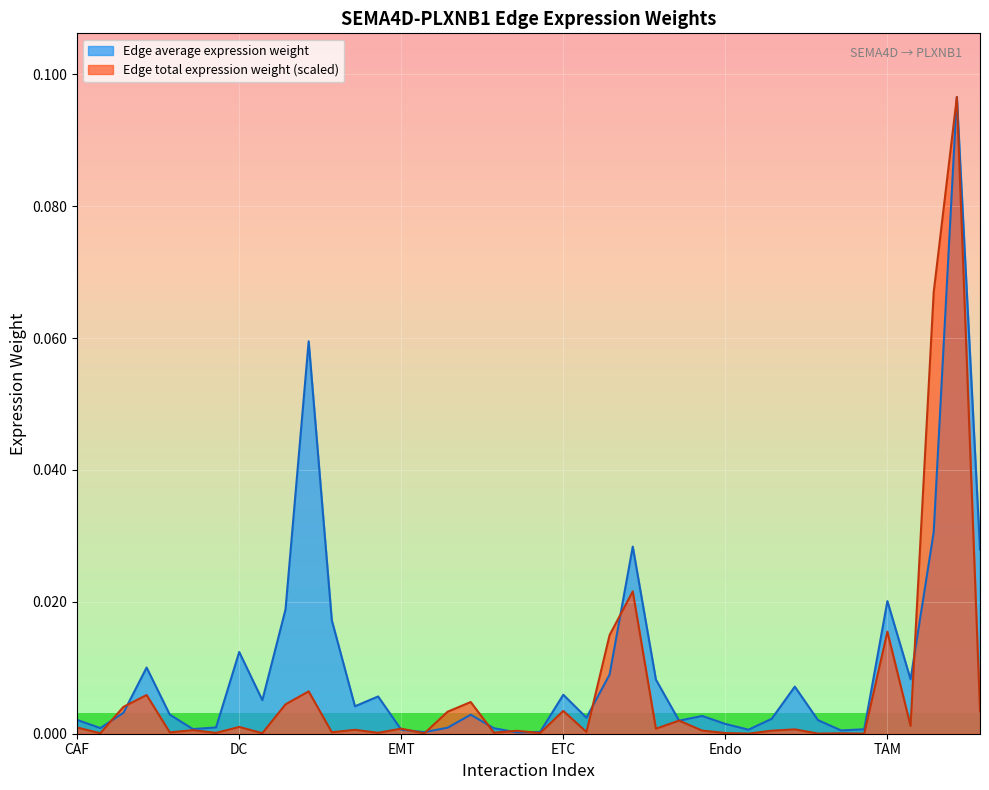

At which label does Edge total expression weight reach its peak?

TAM-ETC